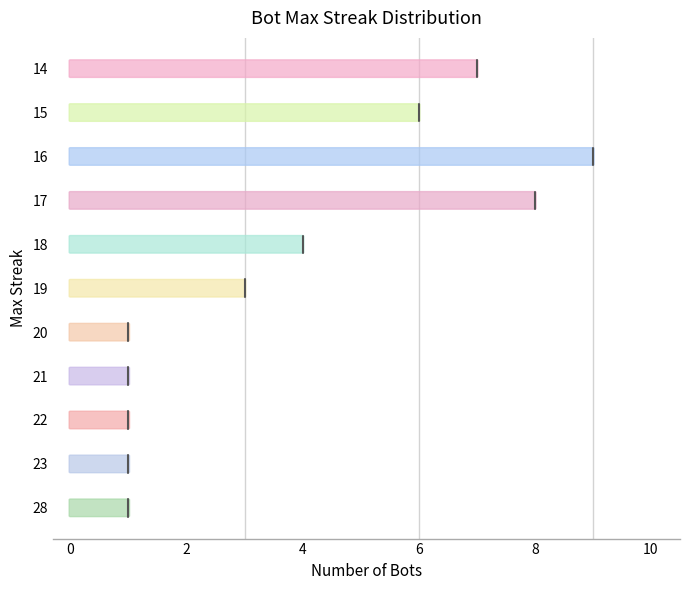

Count the number of values greater than 3.

5